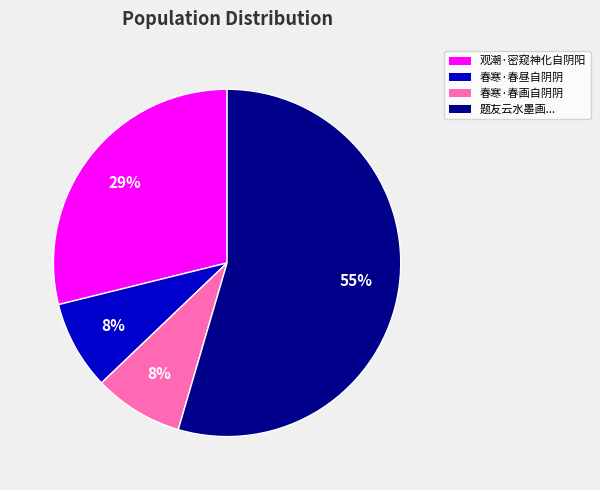

To the nearest percent, what is the average slice percentage?

25%